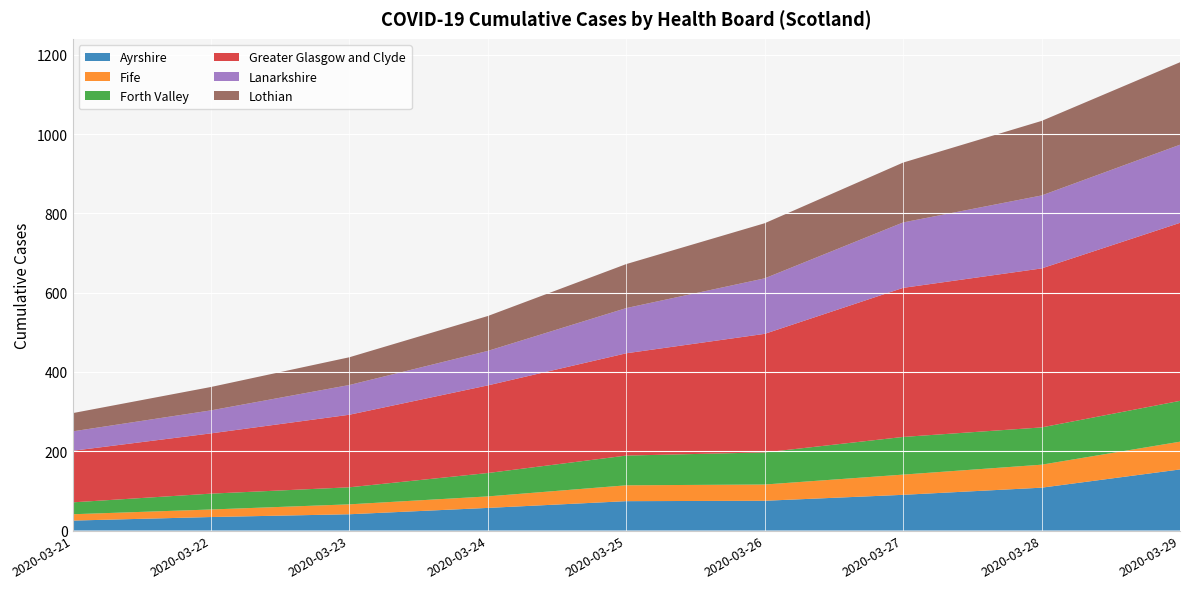

Reading right to left, transcribe all the data shown in this chart.

Ayrshire: 154	108	90	75	74	57	41	34	25
Fife: 70	58	51	41	40	29	25	19	16
Forth Valley: 103	94	95	81	75	59	43	40	30
Greater Glasgow and Clyde: 449	401	376	299	258	221	183	152	130
Lanarkshire: 197	184	165	140	114	87	75	58	49
Lothian: 208	188	151	139	111	88	70	59	46